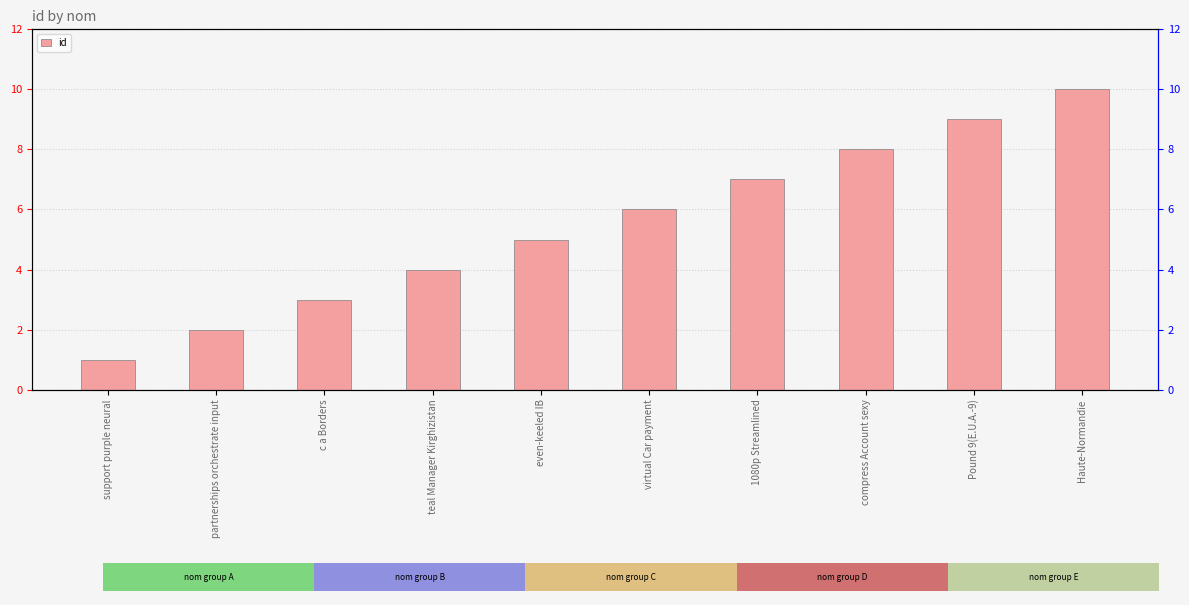

Which has a higher value, even-keeled IB or Pound 9(E.U.A.-9)?

Pound 9(E.U.A.-9)